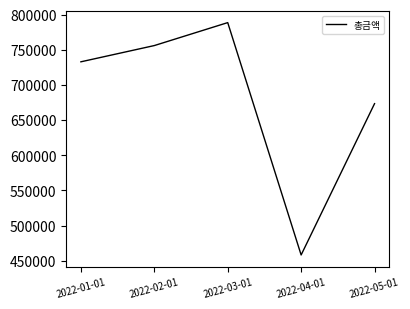

List the labels in order of value, smallest first.

2022-04-01, 2022-05-01, 2022-01-01, 2022-02-01, 2022-03-01